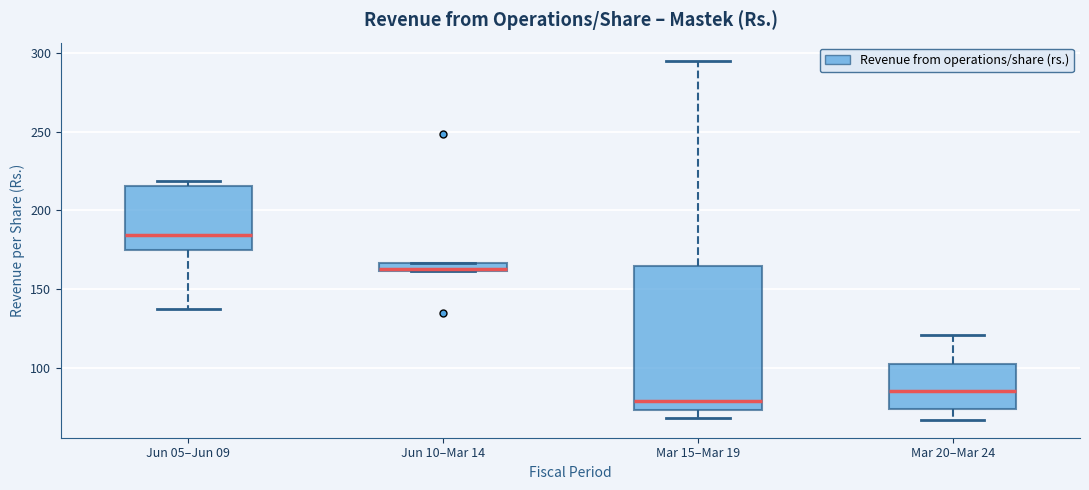

Where is the upper edge of the box for Mar 15–Mar 19 on the y-axis? The values are not printed on the chart, so give them approximately, as read against the axis.

165